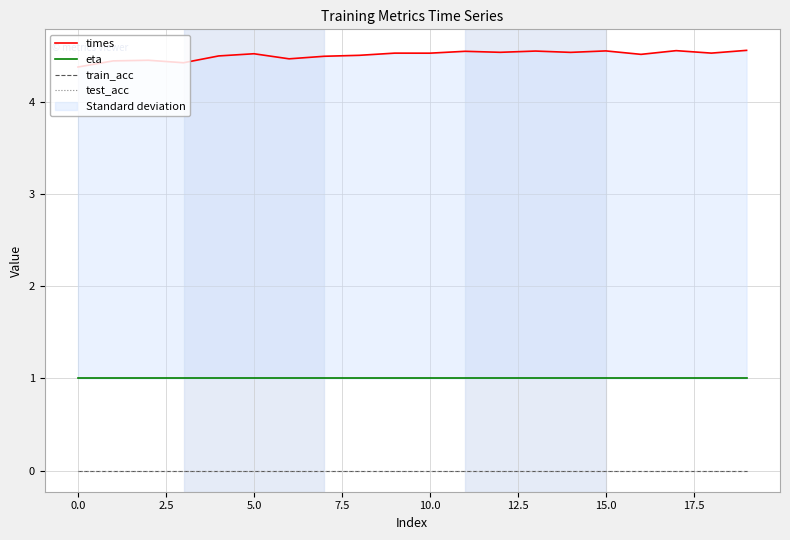

What position from the right is 2.5?

18